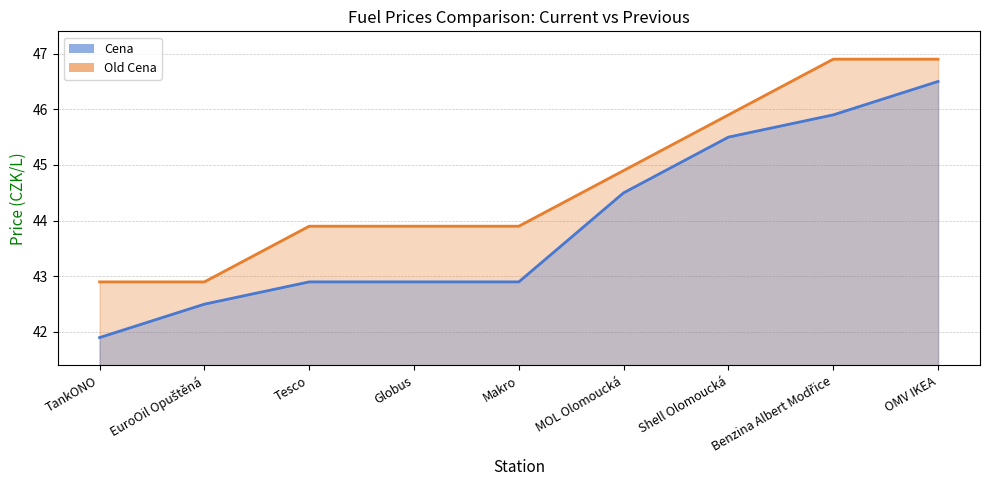

Between EuroOil Opuštěná and Globus, which series saw the biggest shift?

Old Cena